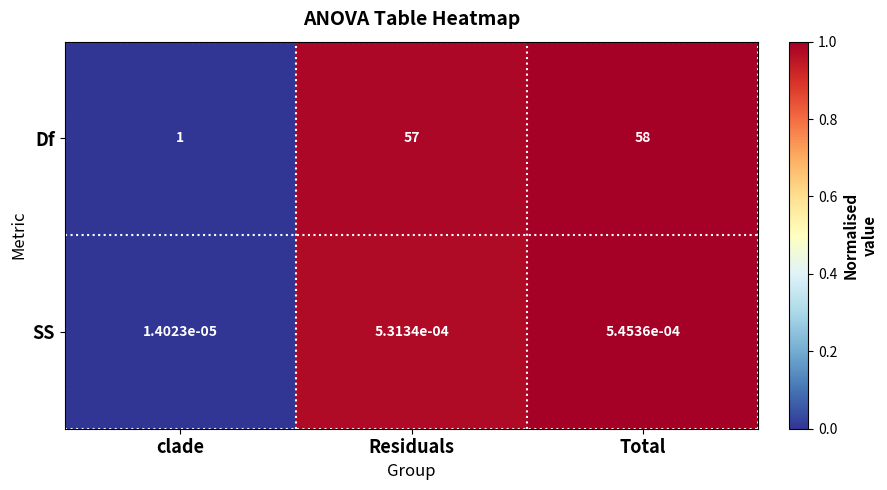

Which series has the largest total across all categories?

Df